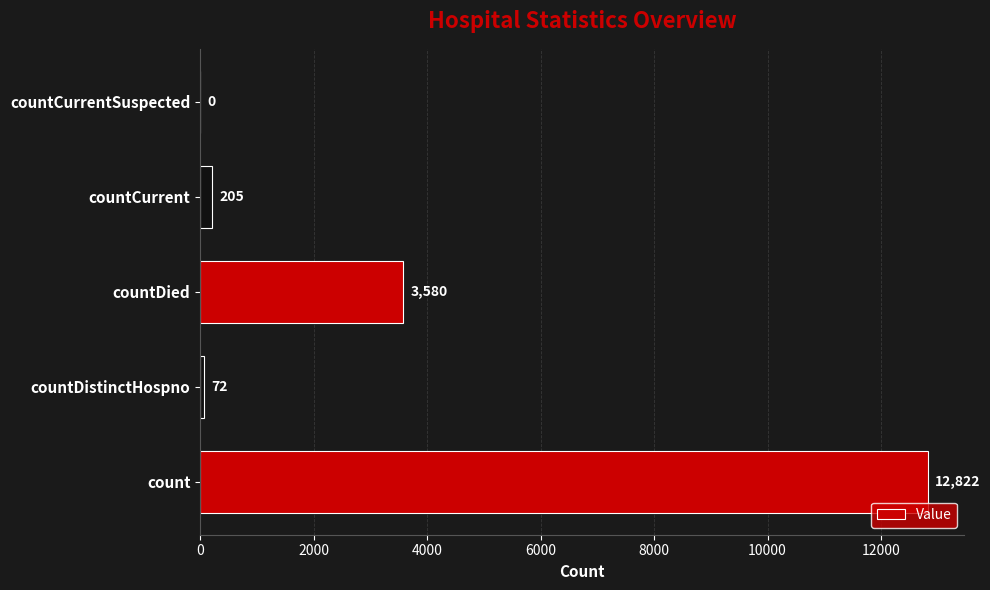

True or false: the data shows 5286 at countDied.

False